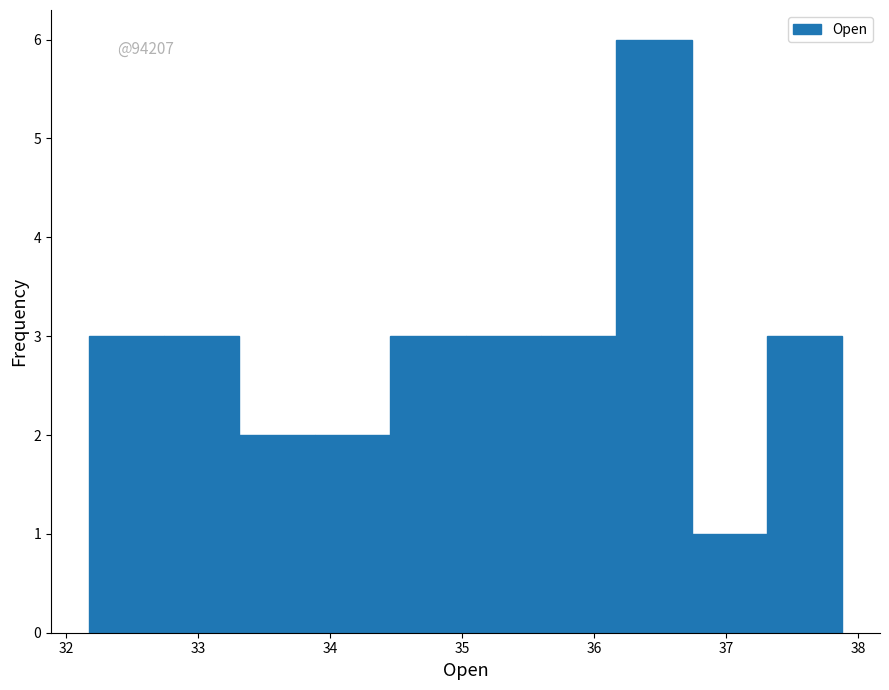

Which range on the x-axis has the tallest bar?

36.2 to 36.7